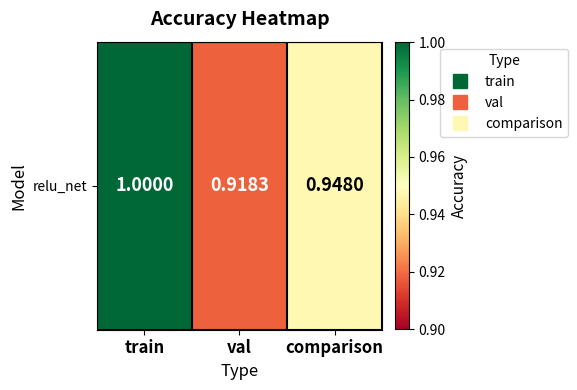

What is the sum of the values at comparison and val?

1.9